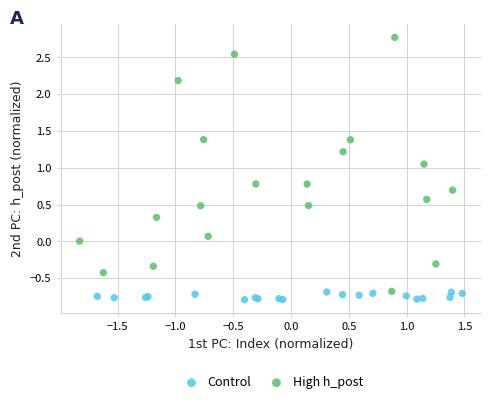

Which series contains the highest Y value?

High h_post